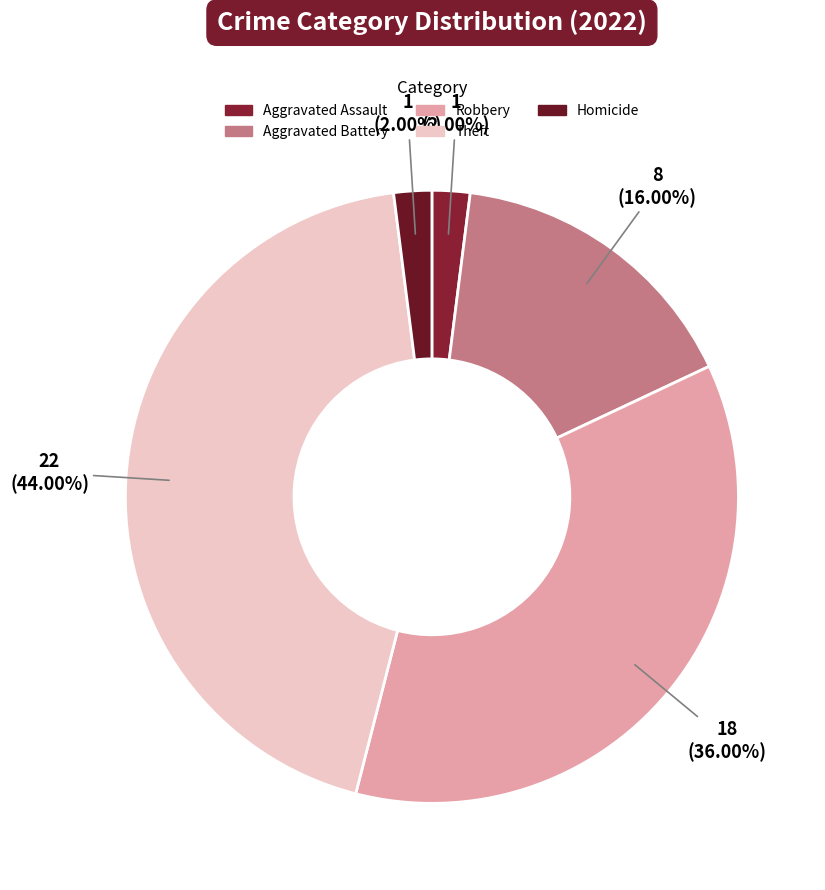

How many slices are in this pie chart?

5